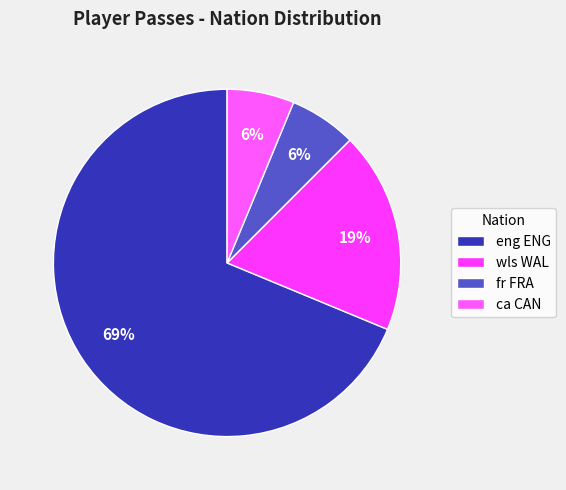

To the nearest percent, what portion does wls WAL represent?

19%